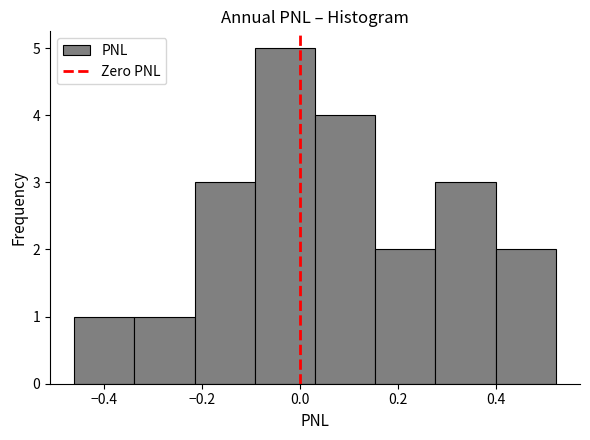

Which range on the x-axis has the tallest bar?

-0.10 to 0.04